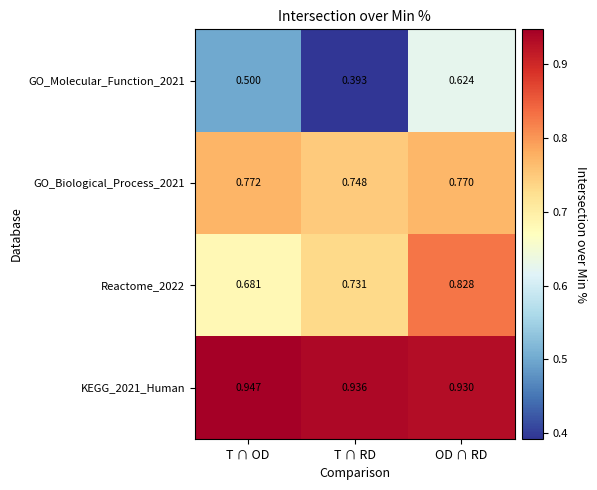

Where is GO_Biological_Process_2021 nearest to the value 0?

T ∩ RD